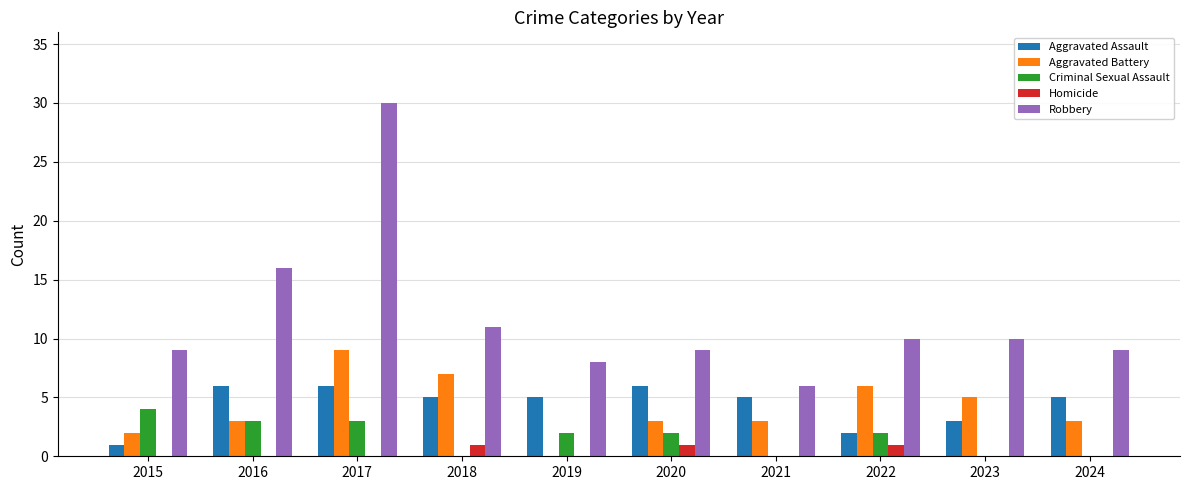

Are the bars horizontal?

No